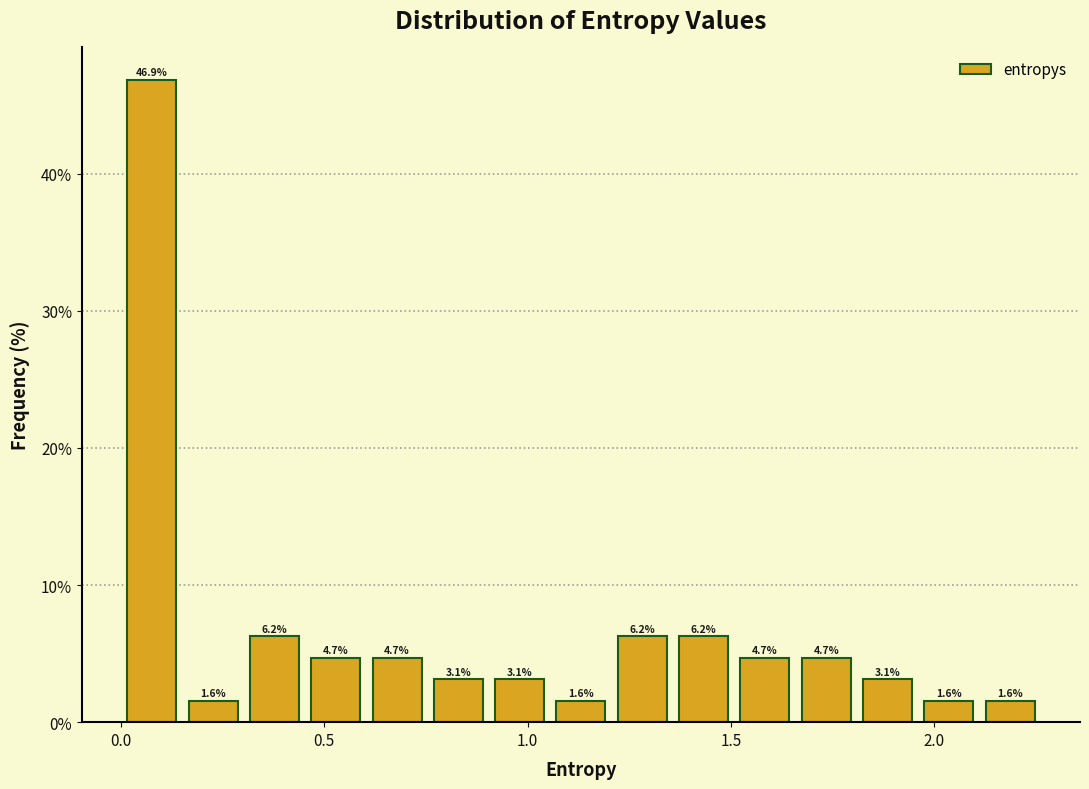

Around what value on the x-axis is the tallest bar? Give the approximate position of its centre, as read against the axis.

0.10